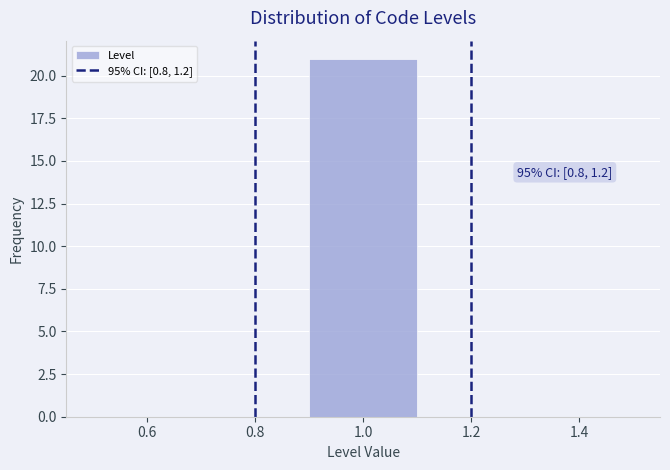

Which range on the x-axis has the tallest bar?

0.9 to 1.1